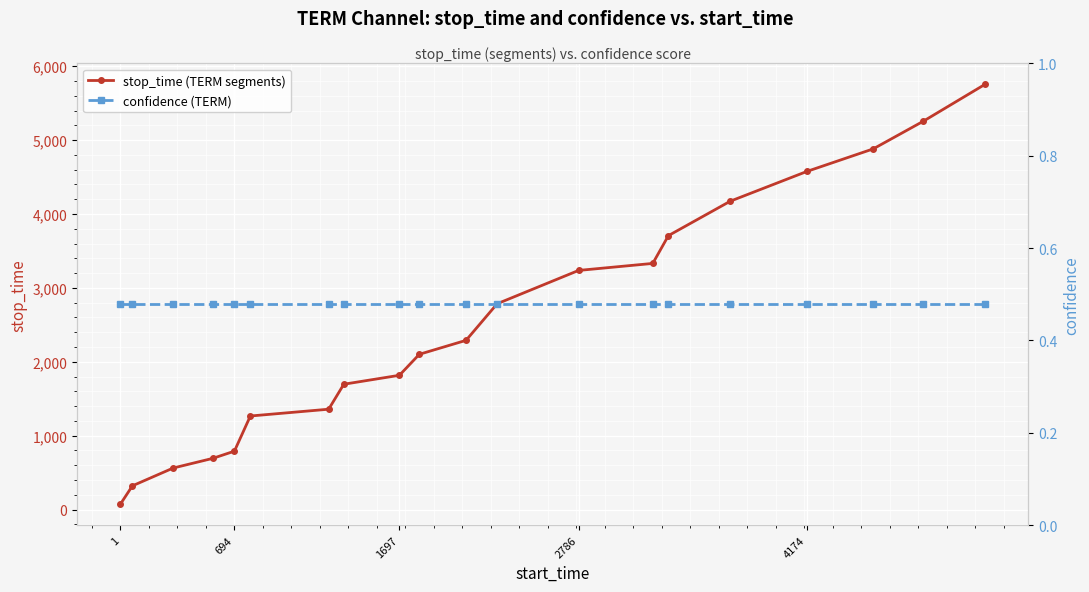

What is the smallest value displayed?

0.5